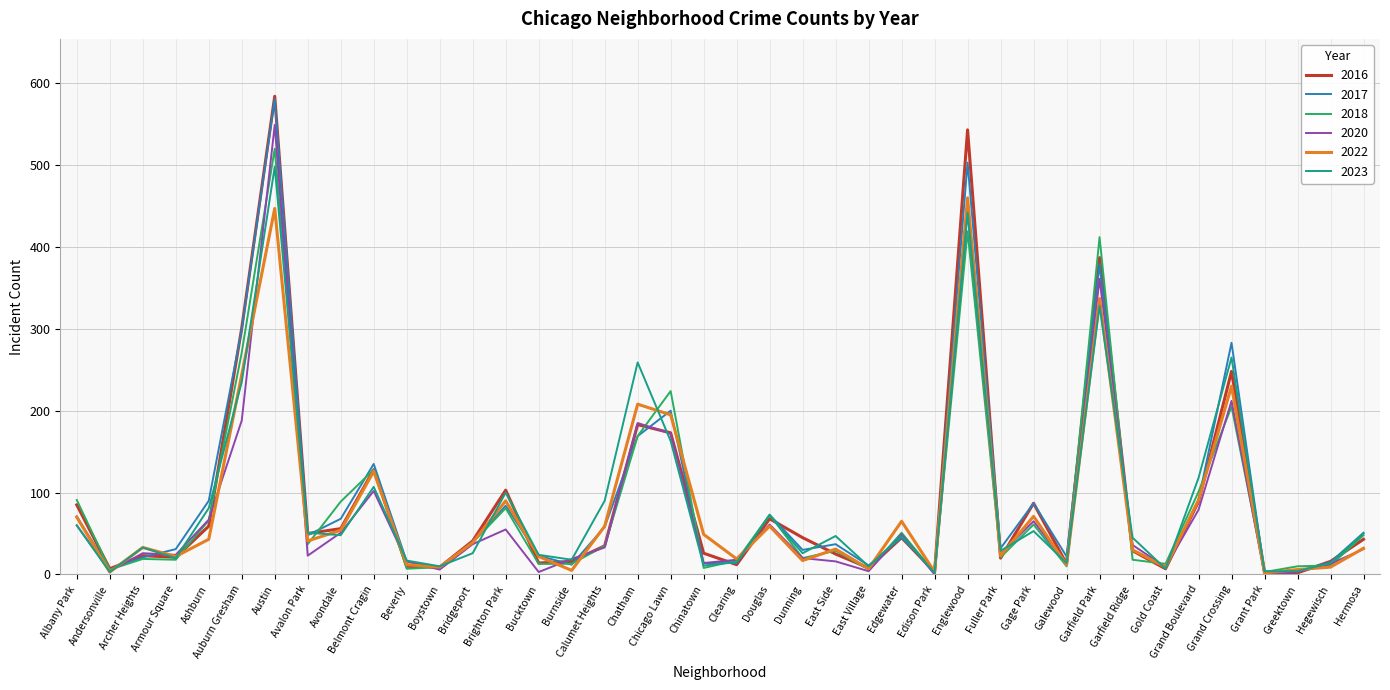

What is the spread (max minus min) of values at Englewood?

124